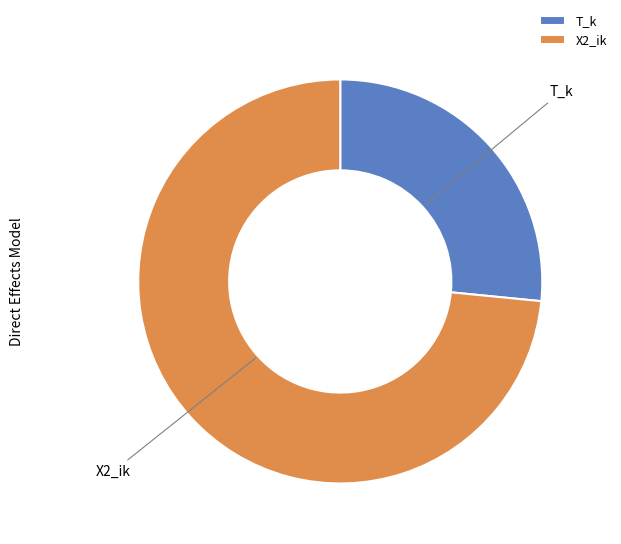

How many slices are in this pie chart?

2